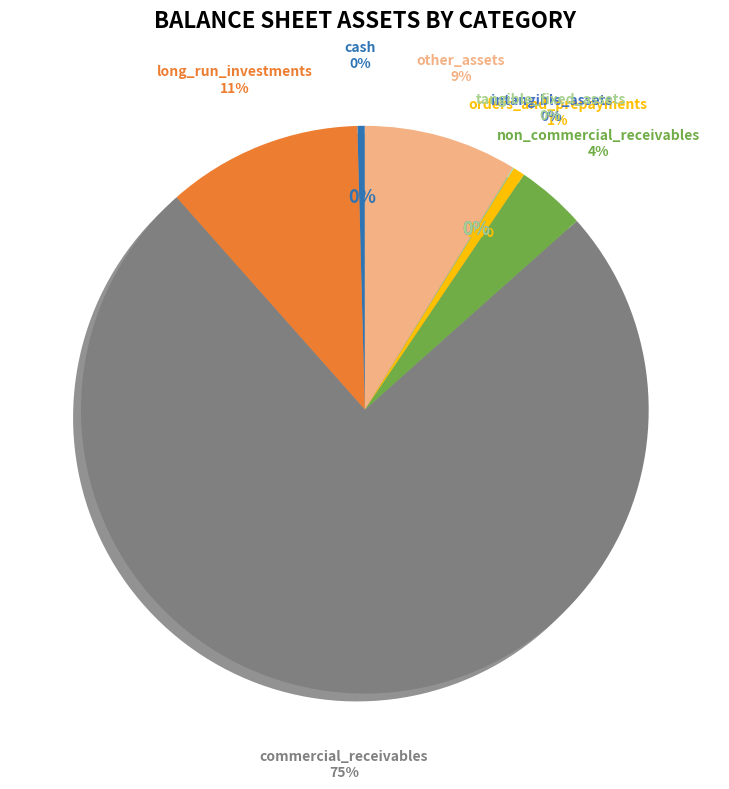

Which has a higher value, intangible_assets or commercial_receivables?

commercial_receivables